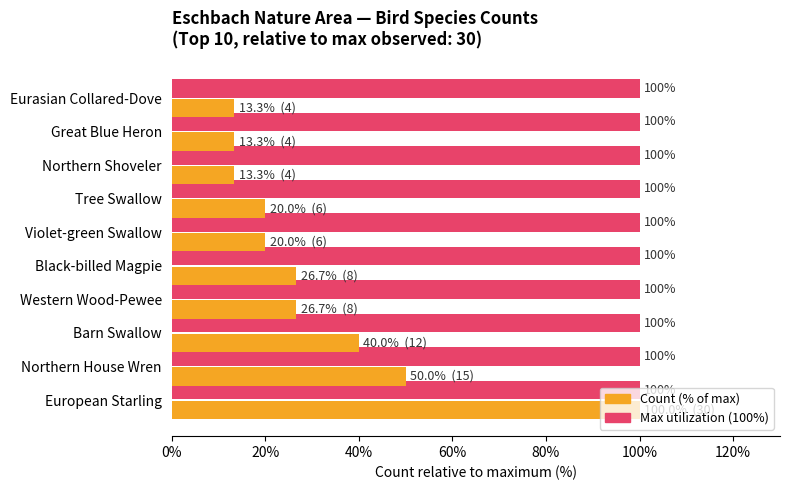

At which category is the sum across all series the highest?

European Starling